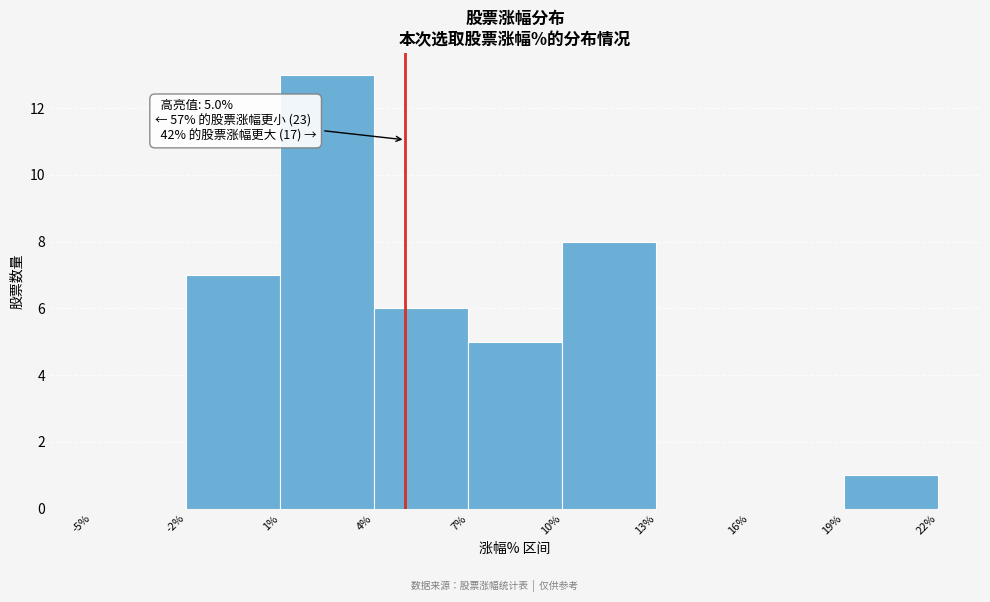

Over which range of the x-axis is the bar tallest?

1% to 4%